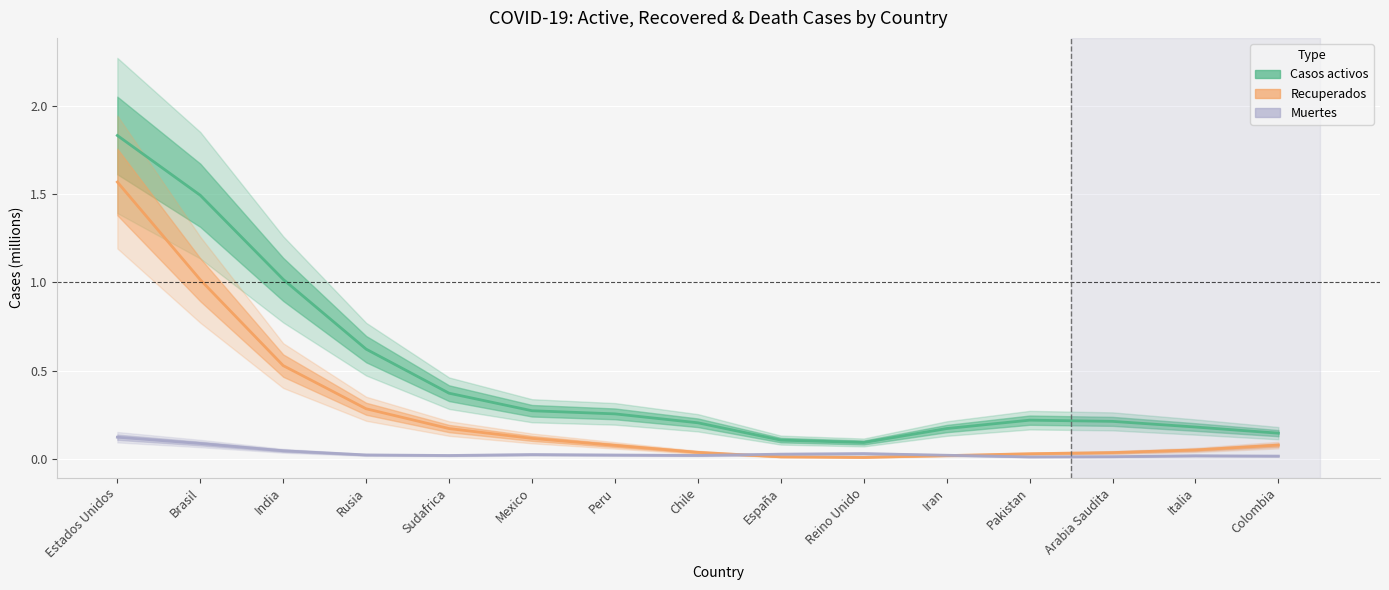

What is the label of the 10th point from the right?

Mexico